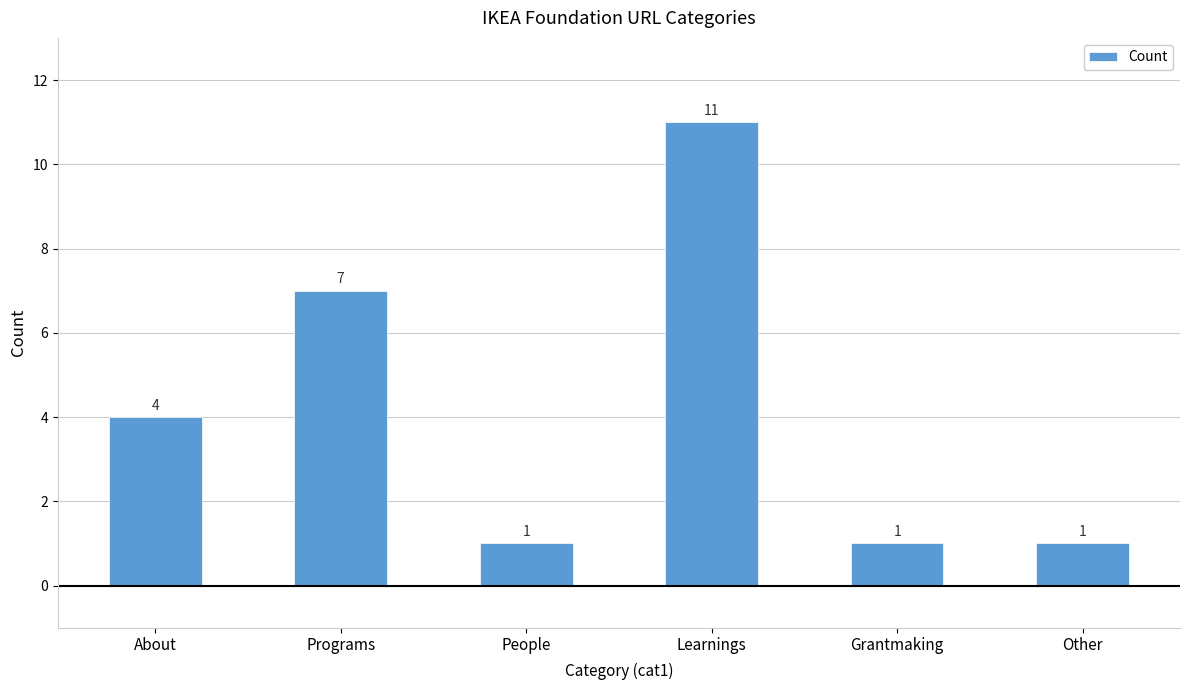

What is the label of the 6th bar from the right?

About